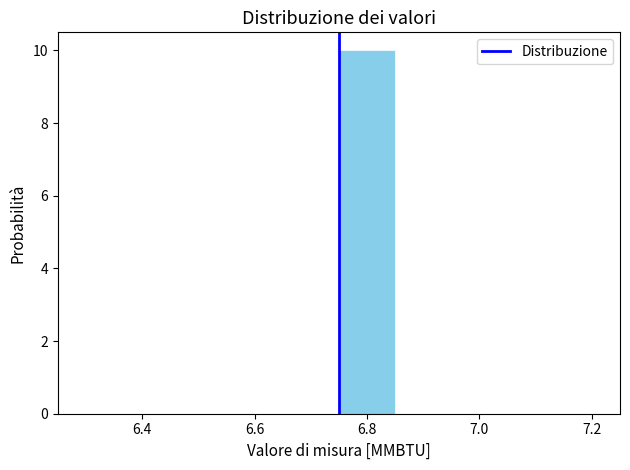

Reading left to right, list every bar in this chart as the range it spans on the x-axis followed by its height. Neither the bar edges nor the heights are printed on the chart, so give them approximately, as read against the axes.

6.25 to 6.35: 0
6.35 to 6.45: 0
6.45 to 6.55: 0
6.55 to 6.65: 0
6.65 to 6.75: 0
6.75 to 6.85: 10
6.85 to 6.95: 0
6.95 to 7.05: 0
7.05 to 7.15: 0
7.15 to 7.25: 0